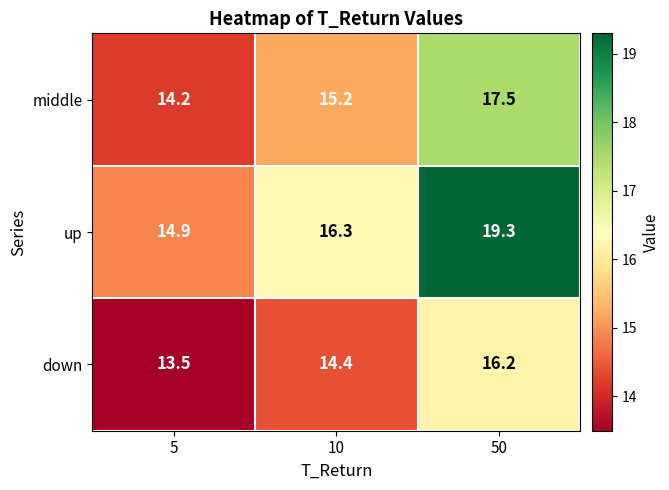

Read the up value at 5.

14.9